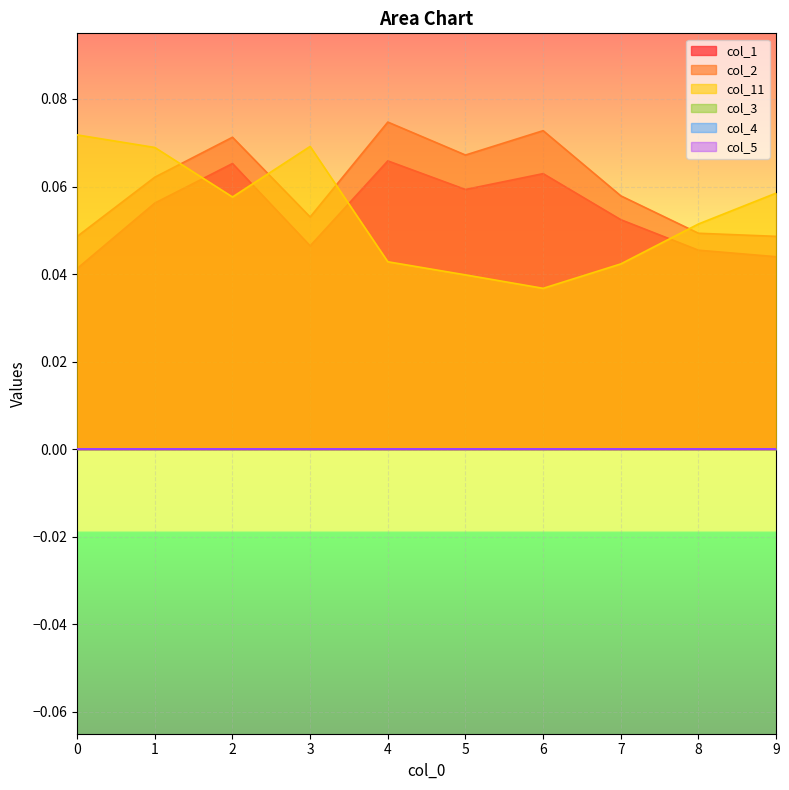

Where do col_11 and col_2 first cross each other?

1 and 2